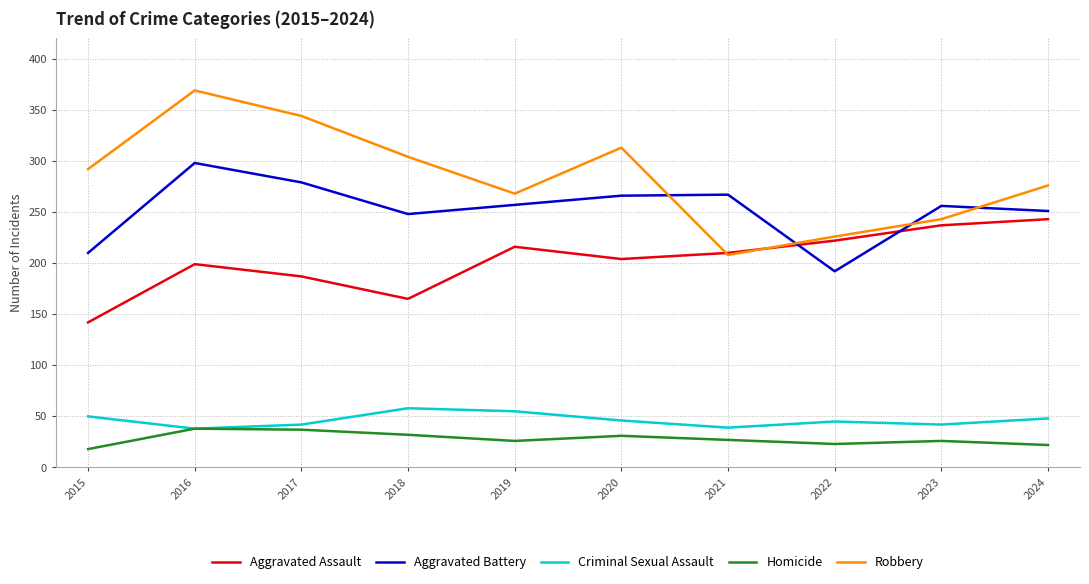

What is the difference between the highest and lowest values at 2018?

272